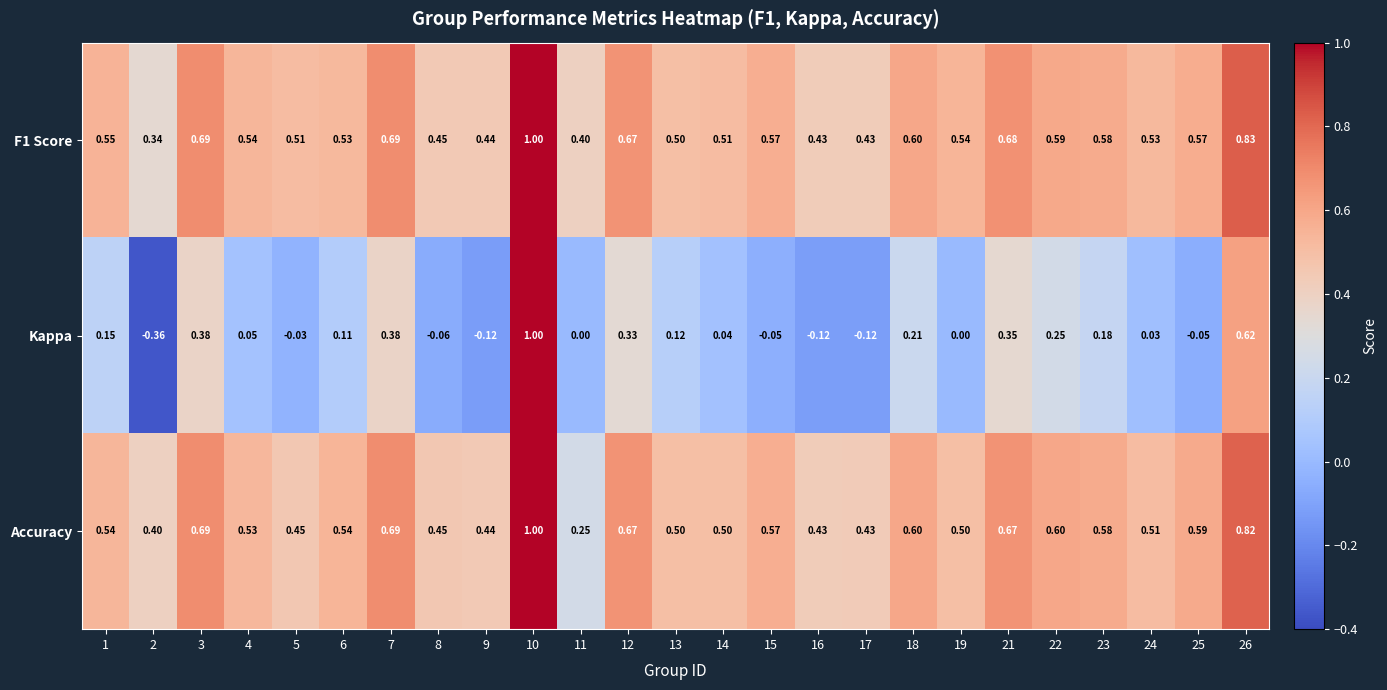

Which series changed the most between 7 and 18?

Kappa